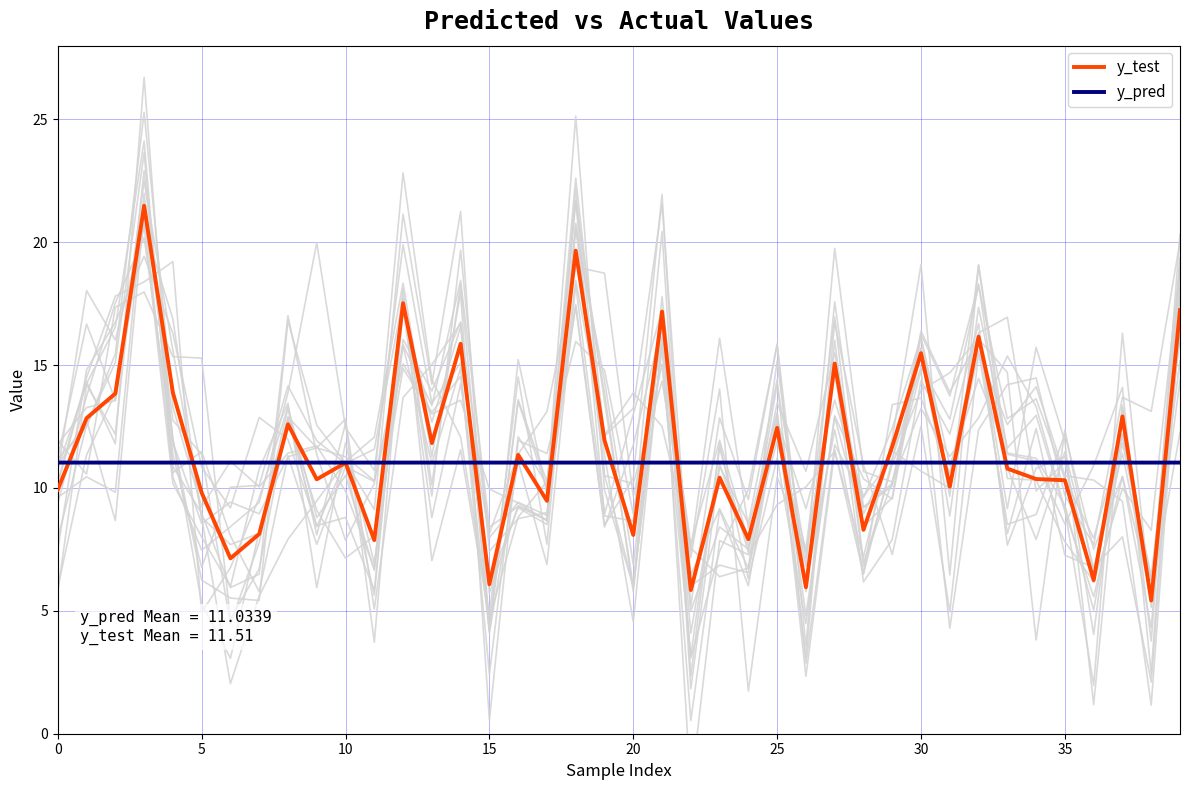

What is the total value across all series at 29?

22.7